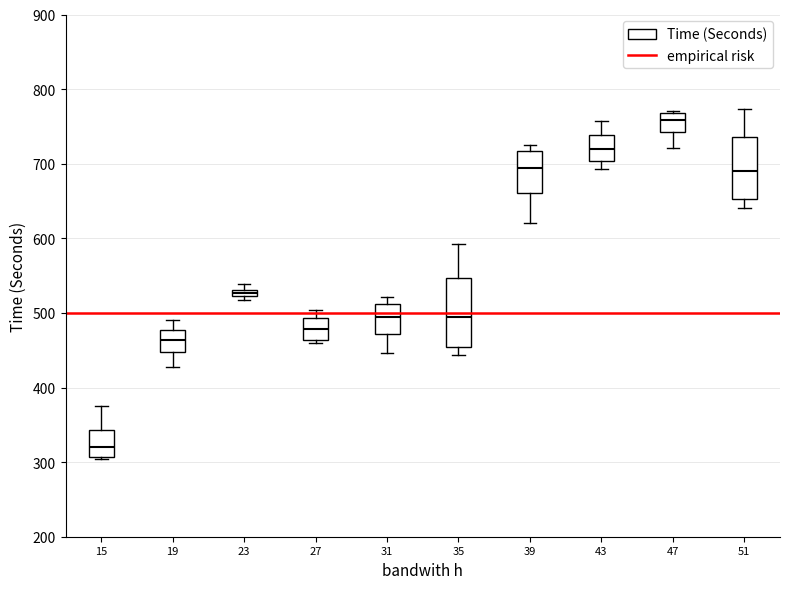

Where does the median line of the box at x = 35 sit on the y-axis? The values are not printed on the chart, so give them approximately, as read against the axis.

490